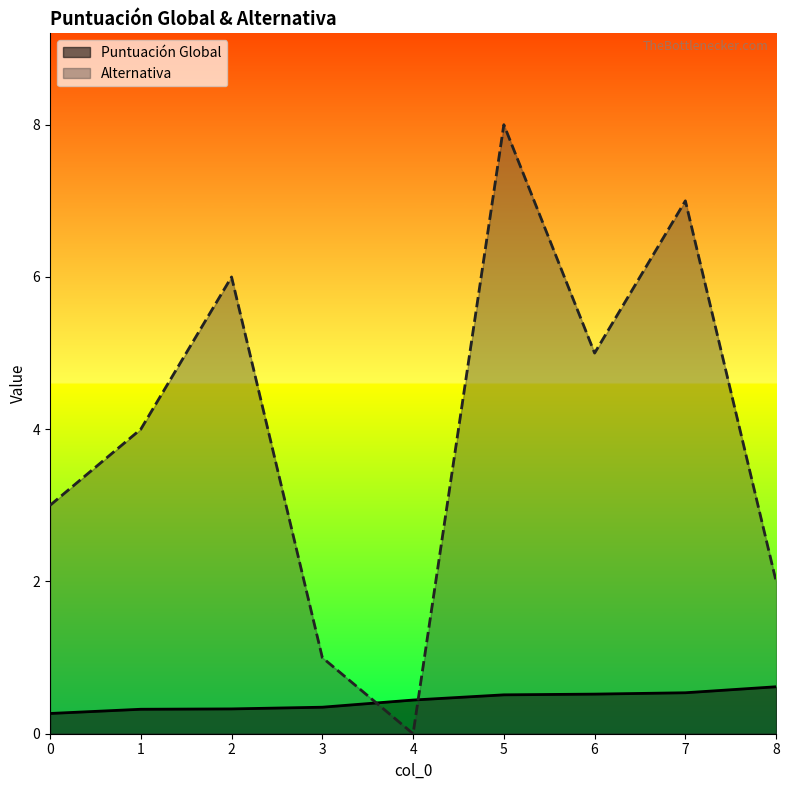

Read the Alternativa value at 8.

2.0